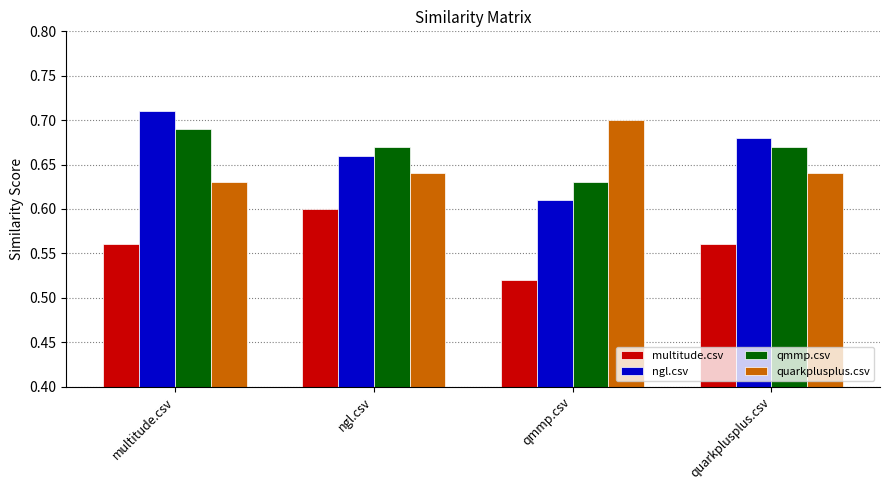

At how many categories does at least one series exceed 0?

4